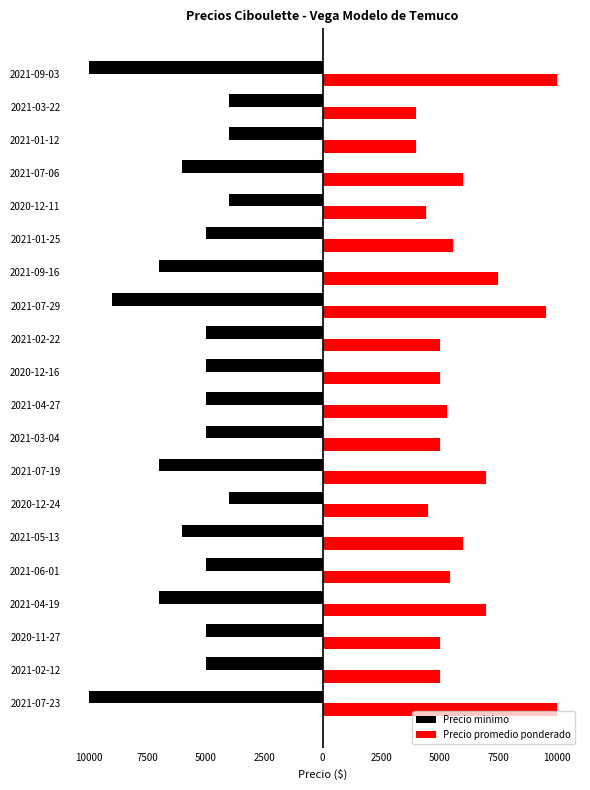

What are all the series names shown in the legend?

Precio minimo, Precio promedio ponderado